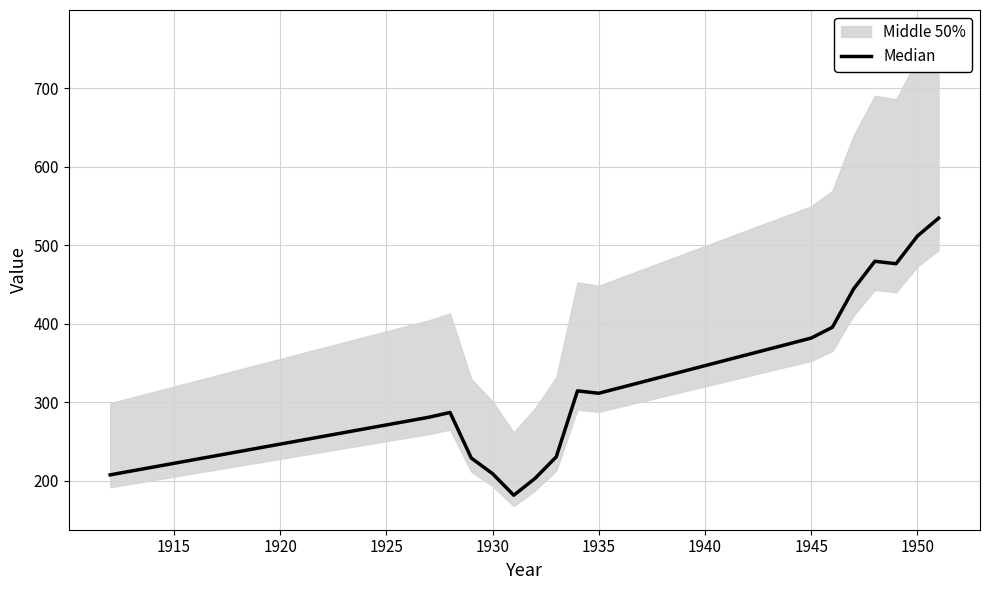

Does the chart display data point markers on the line(s)?

No